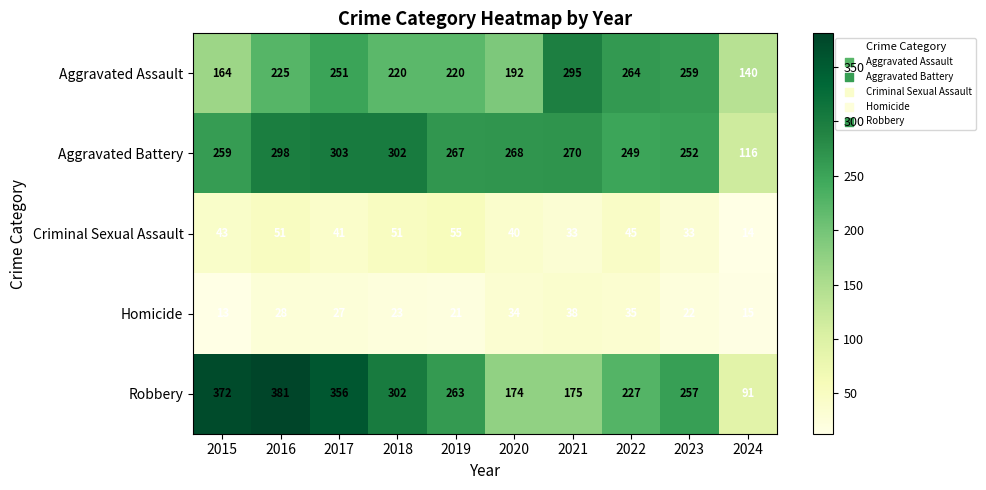

What is the difference between the maximum and minimum values in the Aggravated Battery series?

187